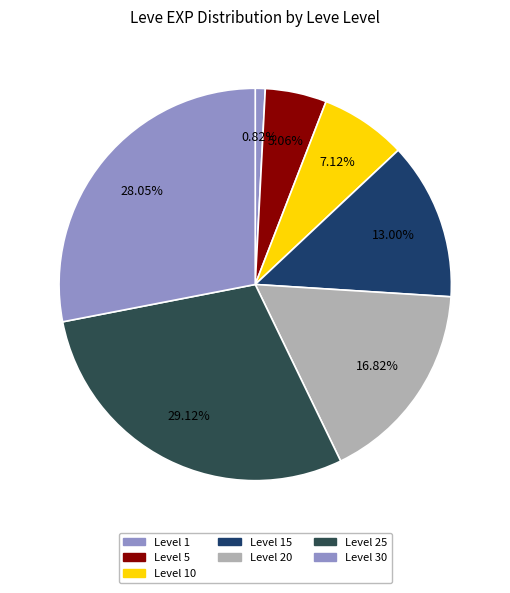

Does any single category account for the majority?

No